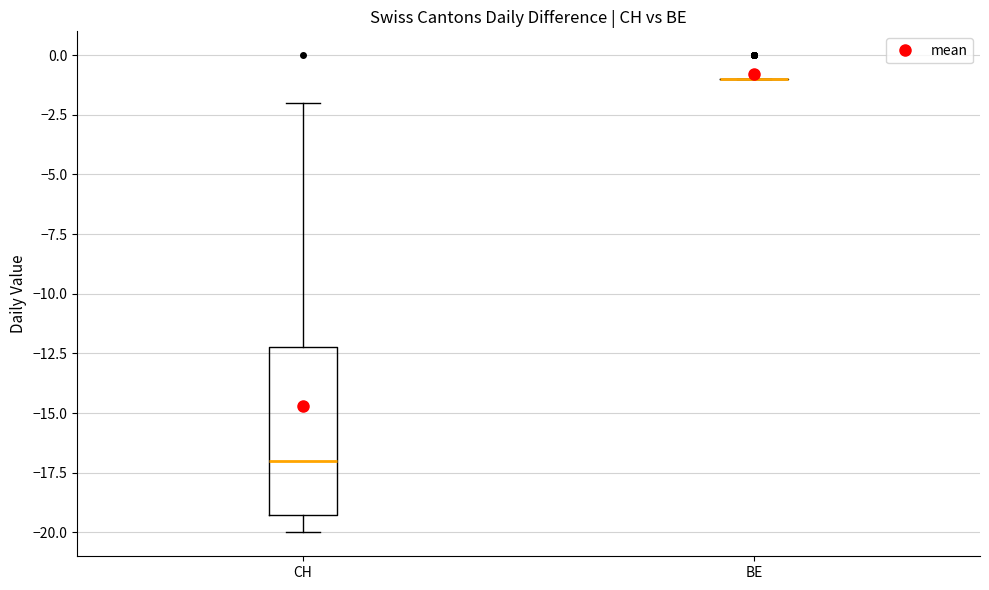

Reading left to right, read every box against the y-axis: the position of its median line, the range the box covers, and the ends of its whiskers. The values are not printed on the chart, so give them approximately, as read against the axis.

CH: median -17, box -19 to -12, whiskers -20 to -2
BE: box collapsed to a line at -1, whiskers -1 to -1